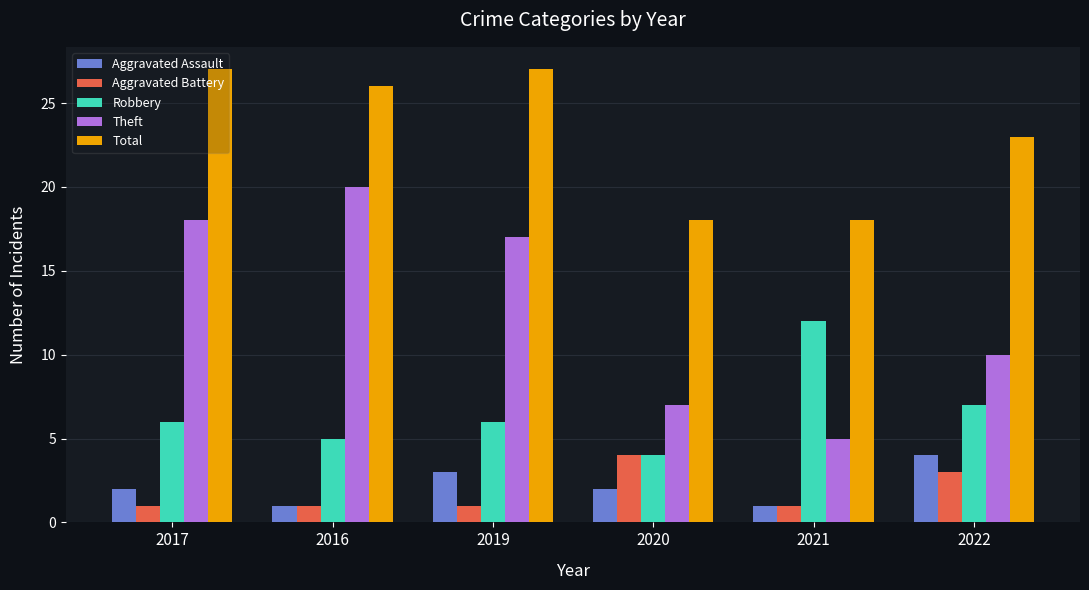

How many data points in Total are less than 26?

3